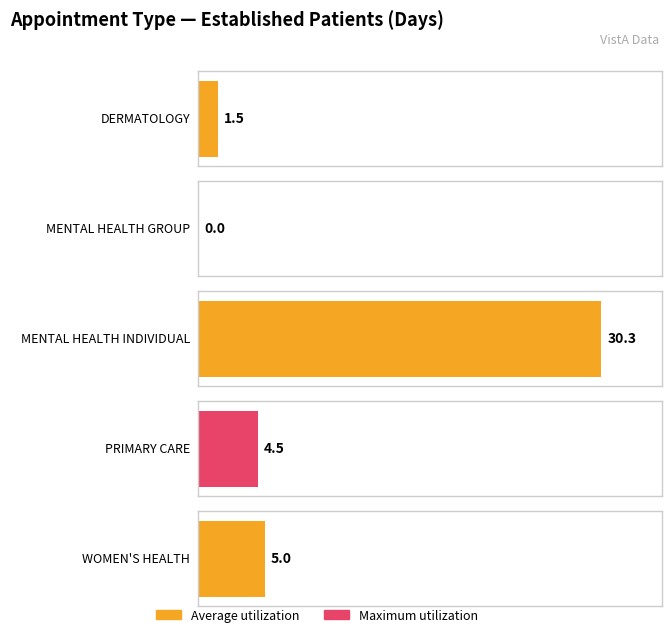

What position from the left is DERMATOLOGY?

1